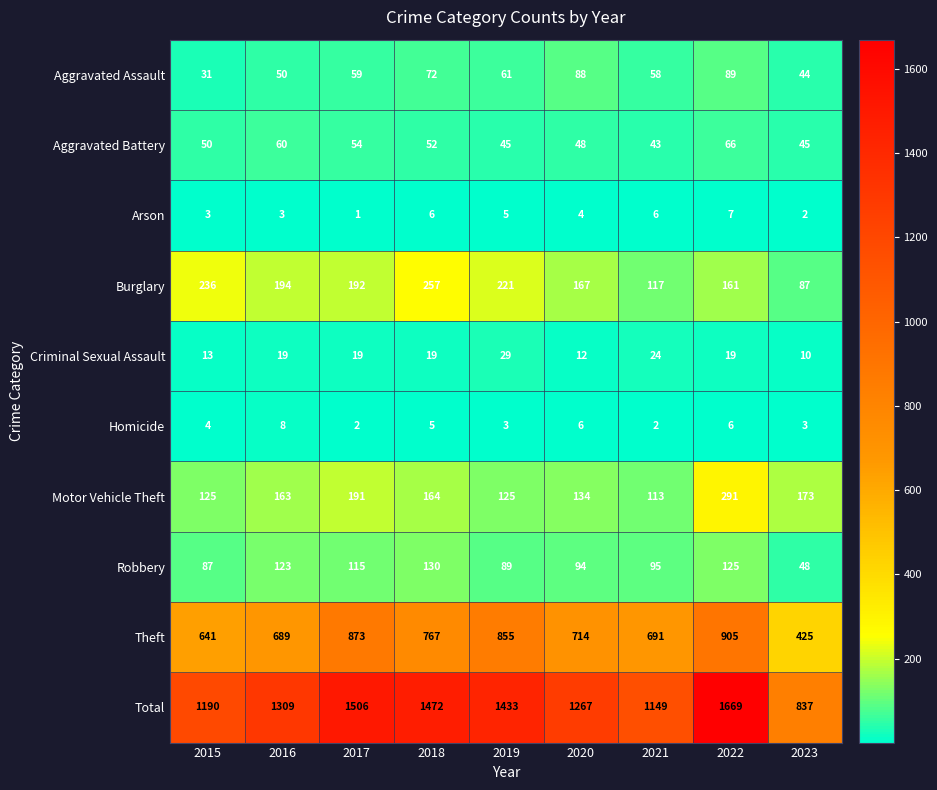

The Burglary series shows 87 at 2023. True or false?

True